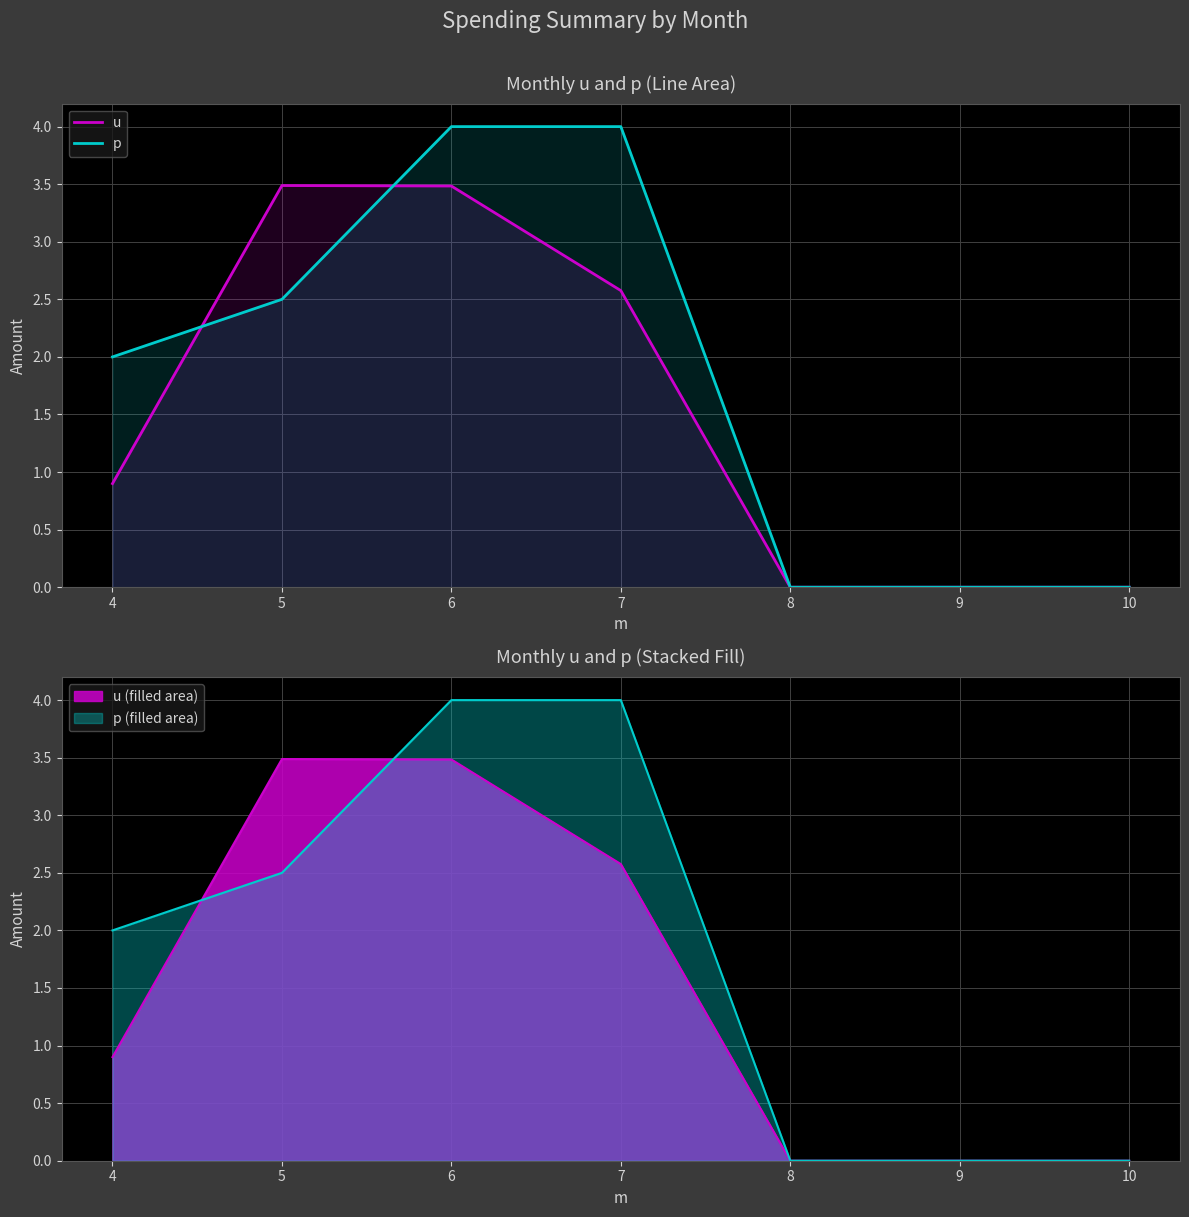

At which label does p reach its minimum?

8